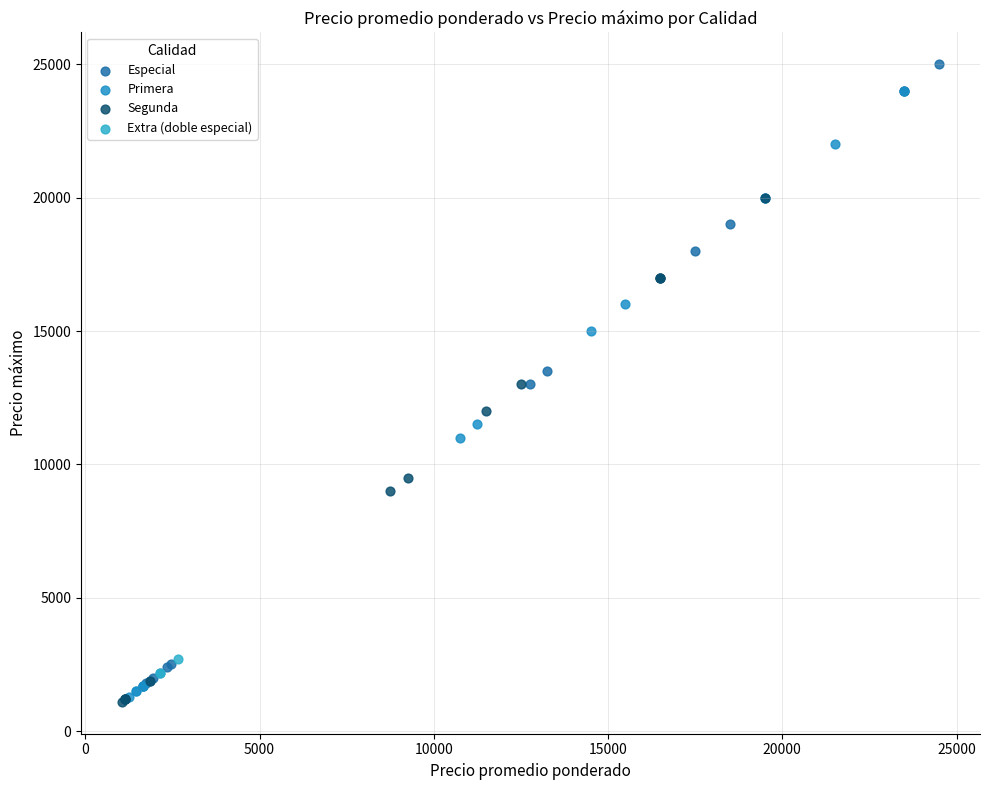

What are all the series names shown in the legend?

Especial, Primera, Segunda, Extra (doble especial)